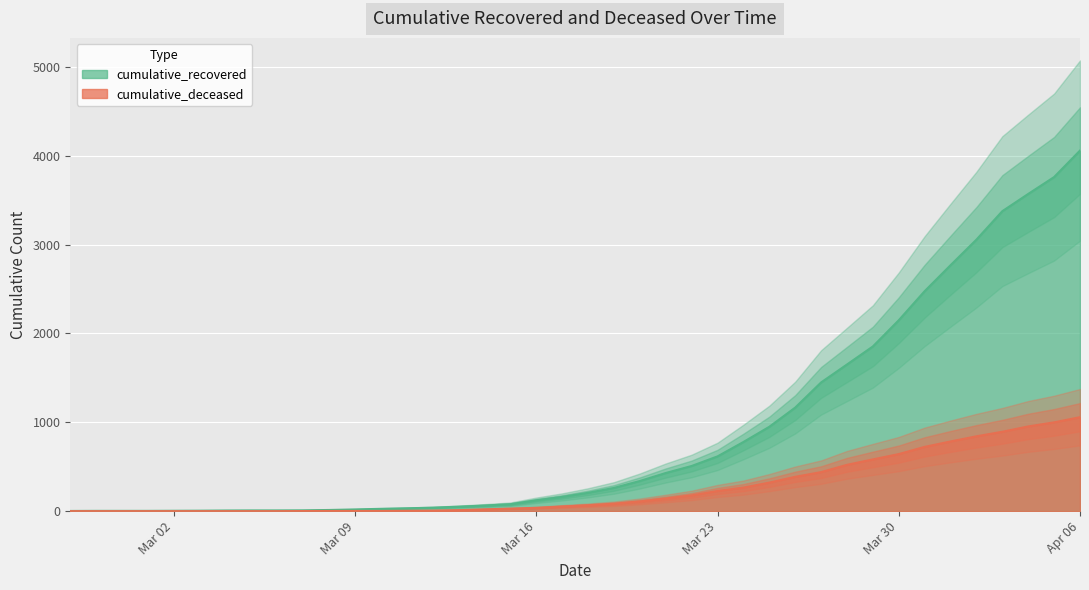

How many values in the cumulative_deceased series are below 66?

20